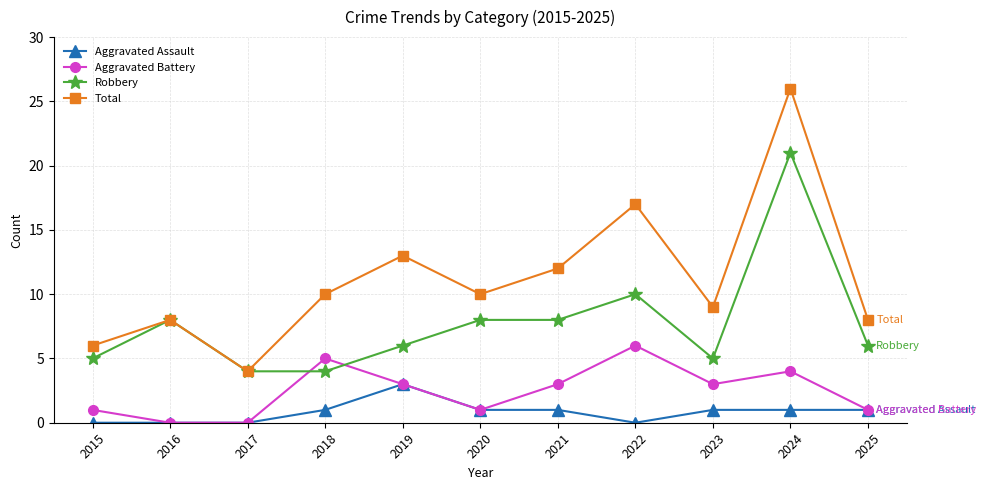

The value of Aggravated Battery at 2015 is 2. True or false?

False